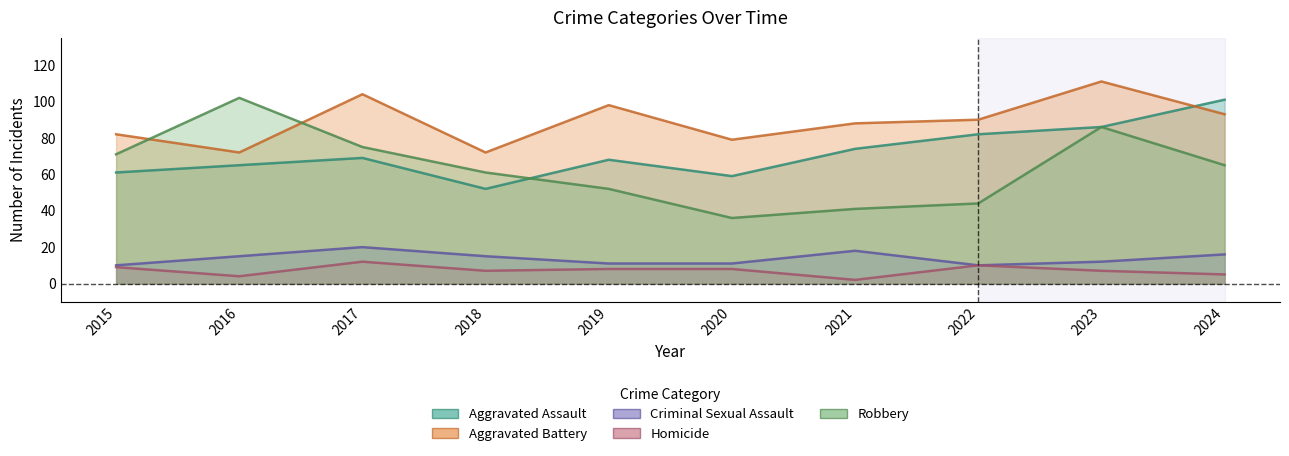

What is the total value across all series at 2021?

223